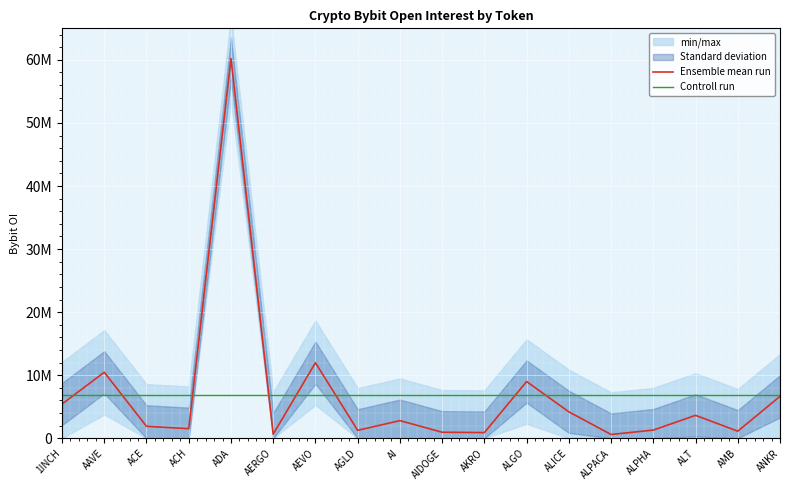

Is the value of Controll run at ALICE greater than the value of Ensemble mean run at 1INCH?

Yes